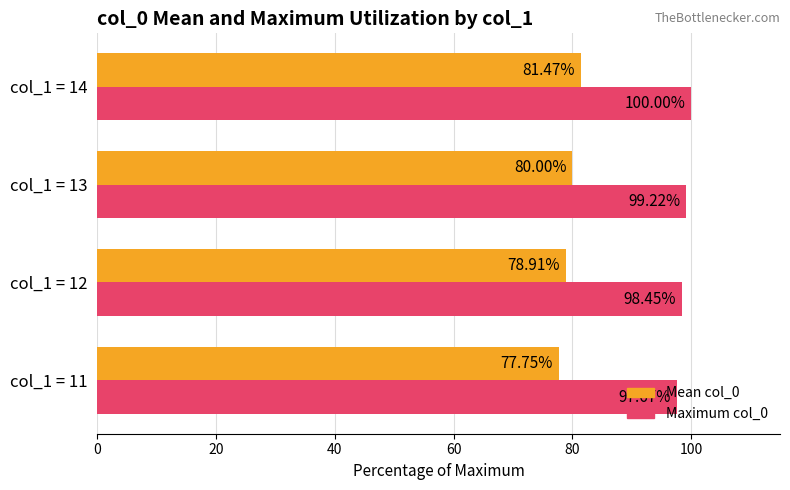

What is the minimum value shown in the chart?

77.8